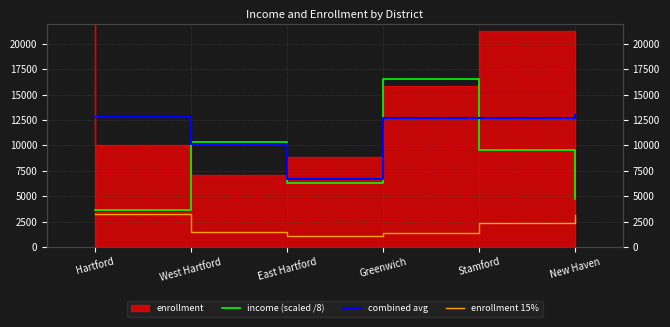

True or false: enrollment 15% and income (scaled /8) cross at least once.

False